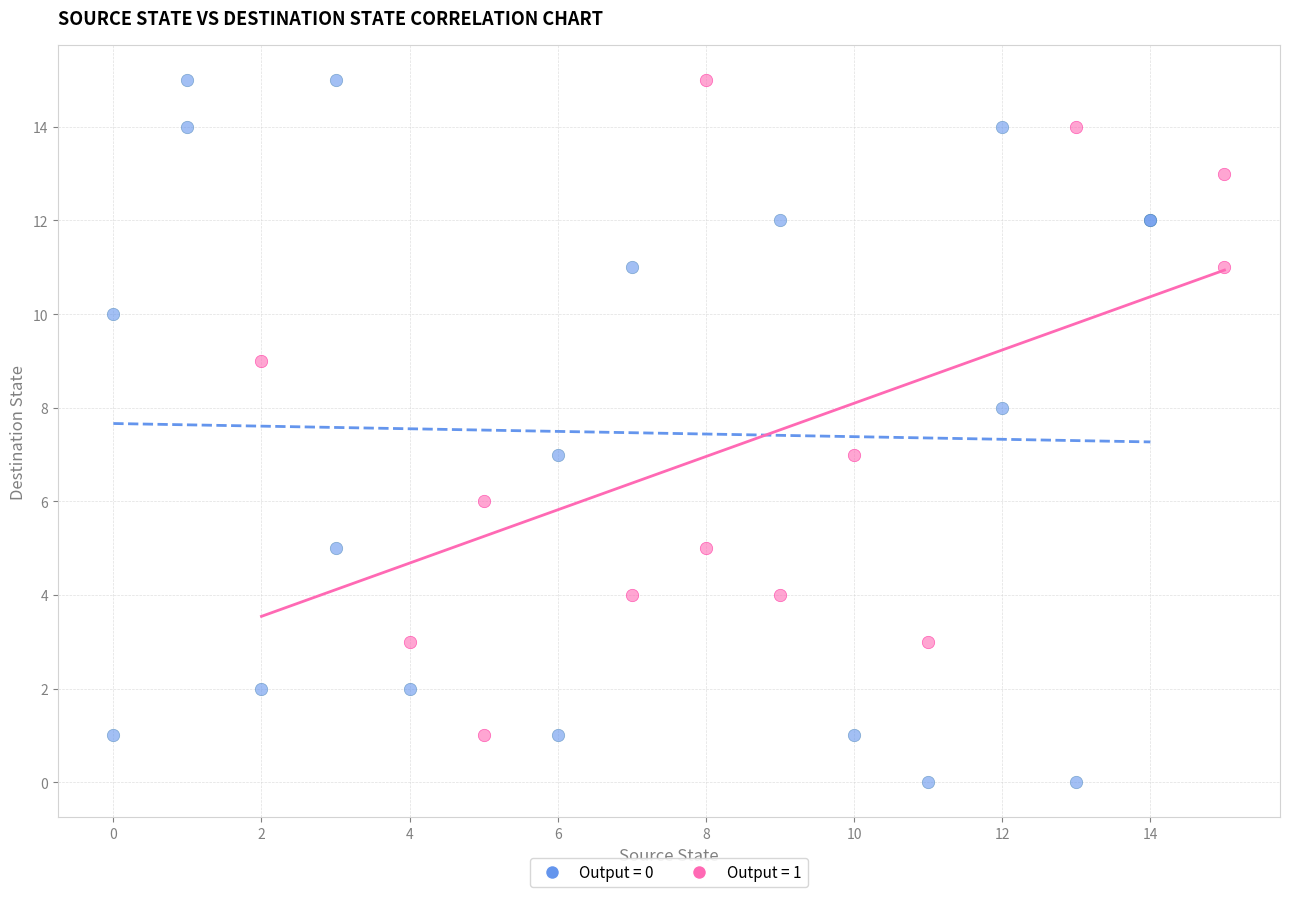

What are all the series names shown in the legend?

Output = 0, Output = 1